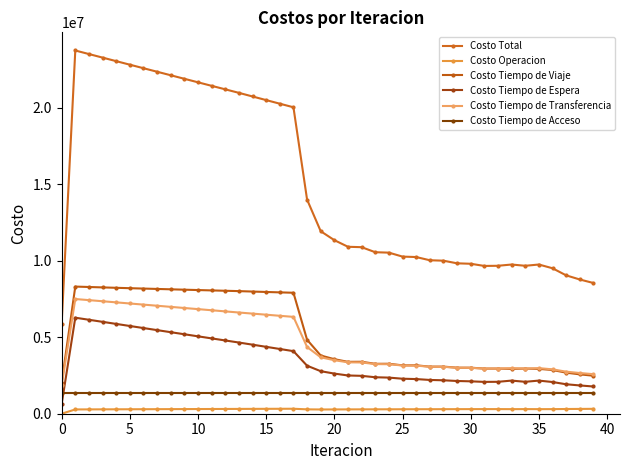

What is the value of the Costo Tiempo de Espera point at the 15th from the left?

4509944.0